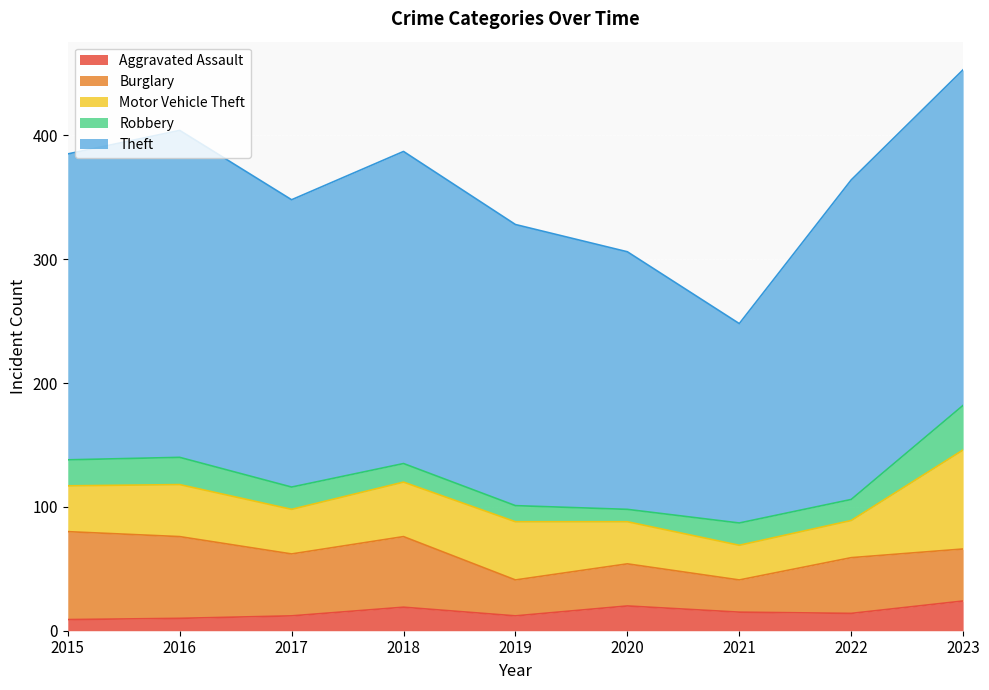

List the labels in order of Theft value, smallest first.

2021, 2020, 2019, 2017, 2015, 2018, 2022, 2016, 2023